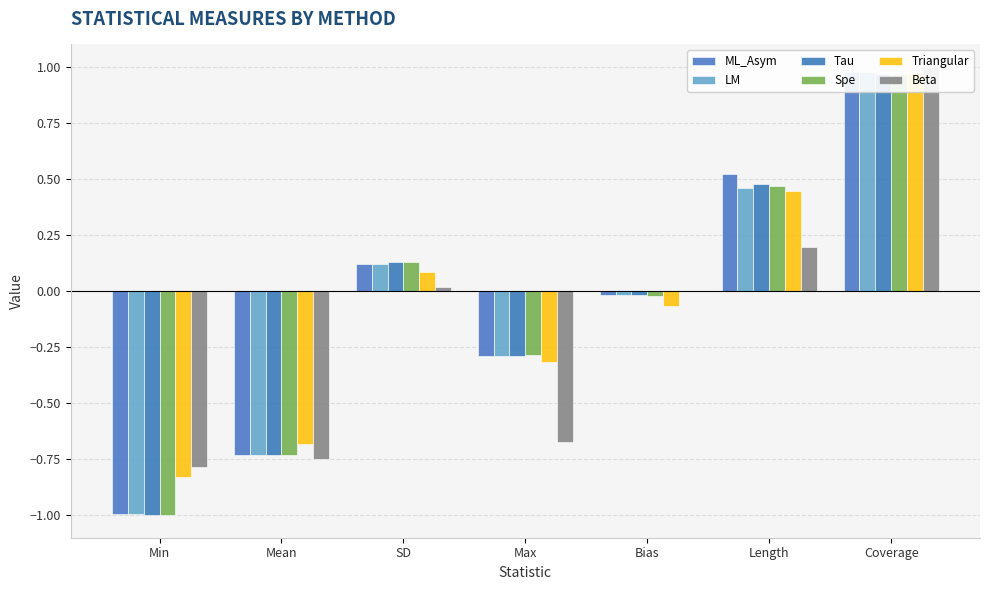

Reading left to right, extract all data points from this chart.

ML_Asym: -1.0	-0.7	0.1	-0.3	-0.0	0.5	1.0
LM: -1.0	-0.7	0.1	-0.3	-0.0	0.5	1.0
Tau: -1.0	-0.7	0.1	-0.3	-0.0	0.5	1.0
Spe: -1.0	-0.7	0.1	-0.3	-0.0	0.5	1.0
Triangular: -0.8	-0.7	0.1	-0.3	-0.1	0.4	1.0
Beta: -0.8	-0.7	0.0	-0.7	-0.0	0.2	1.0